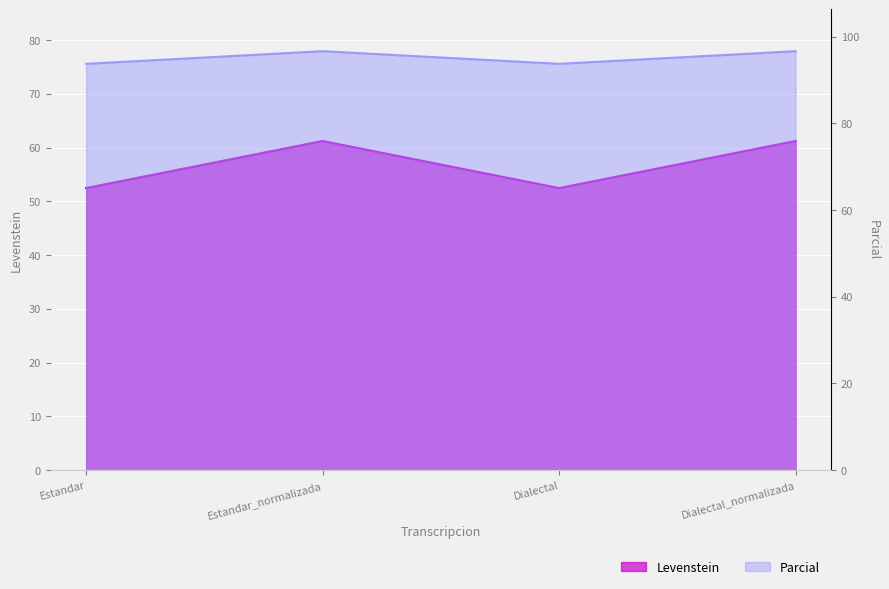

At which category is the sum across all series the highest?

Estandar_normalizada